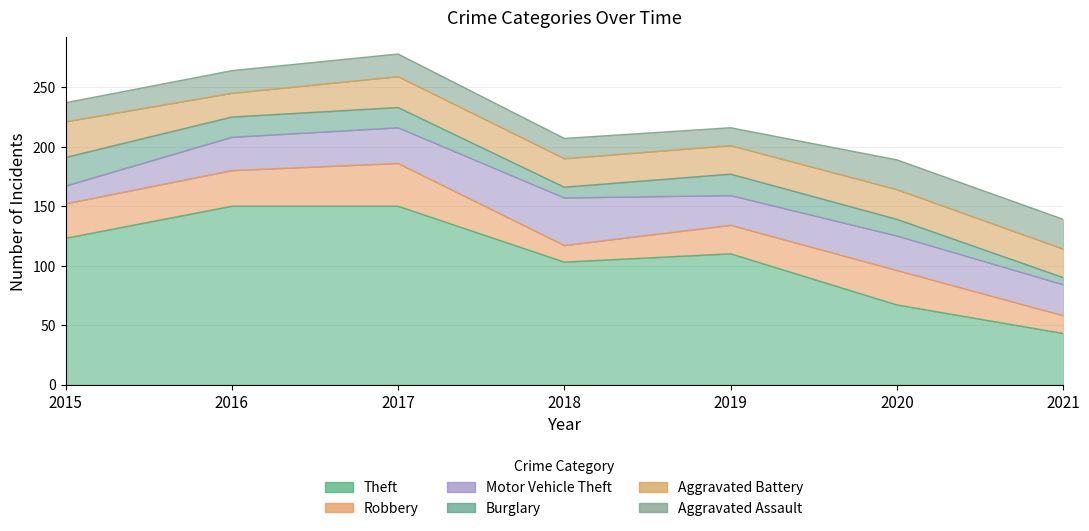

True or false: Burglary and Robbery intersect in this chart.

False